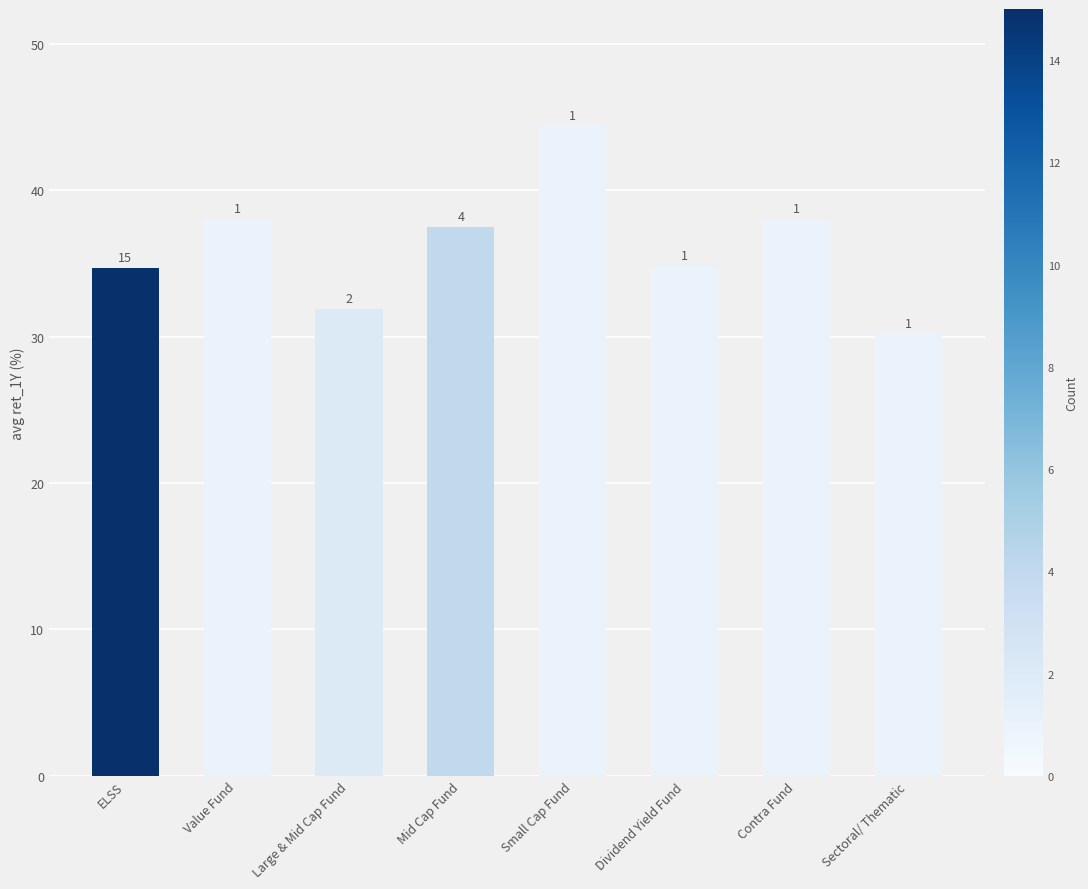

How many bars are there in total?

8